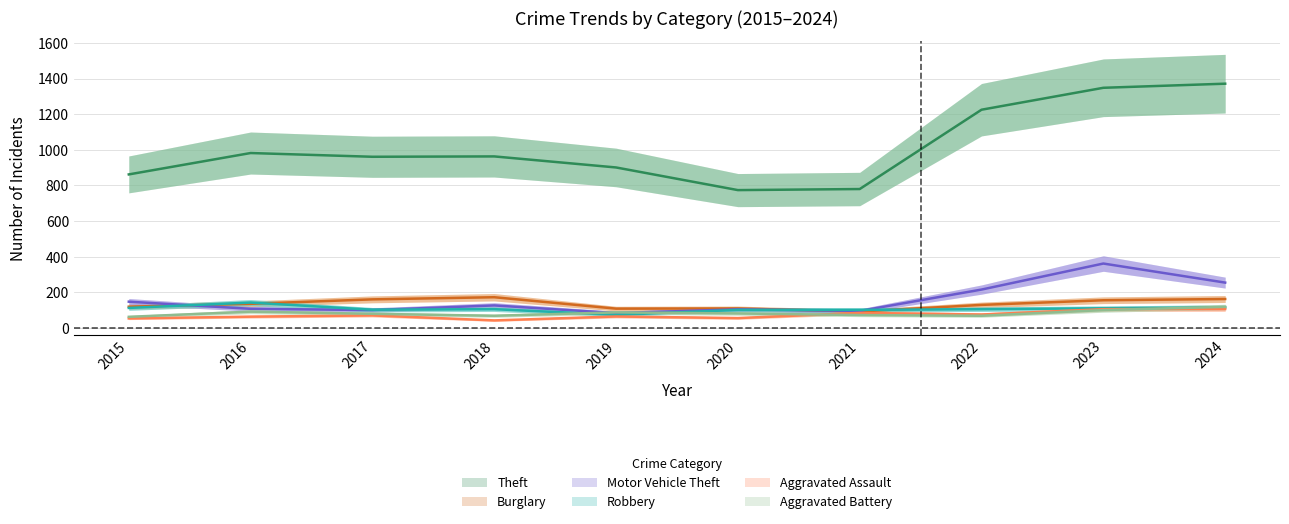

Rank the series by their maximum value, from highest to lowest.

Theft, Motor Vehicle Theft, Burglary, Robbery, Aggravated Battery, Aggravated Assault